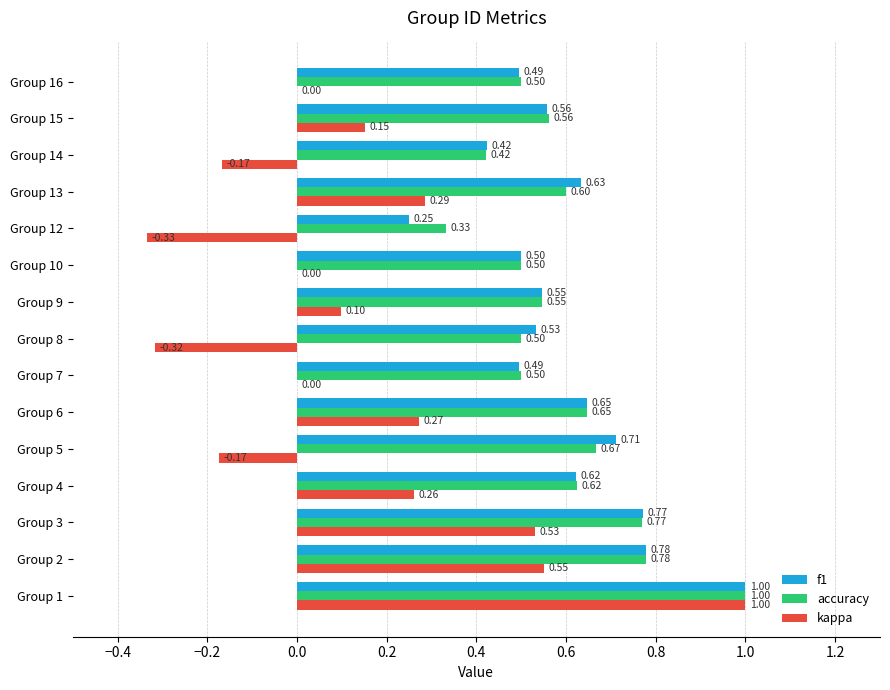

Between Group 6 and Group 7, which series saw the biggest shift?

kappa